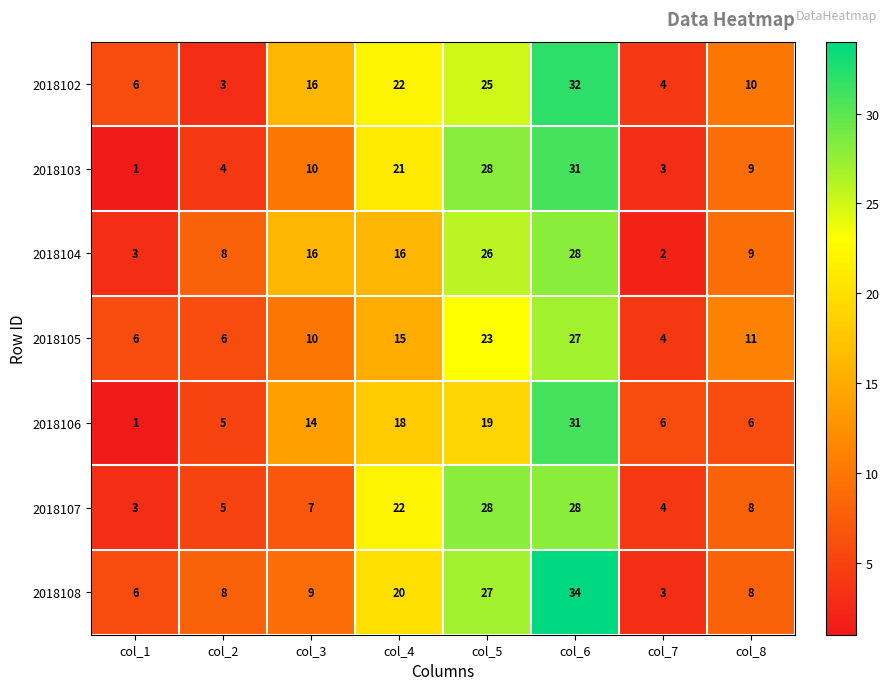

Read the 2018104 value at col_8.

9